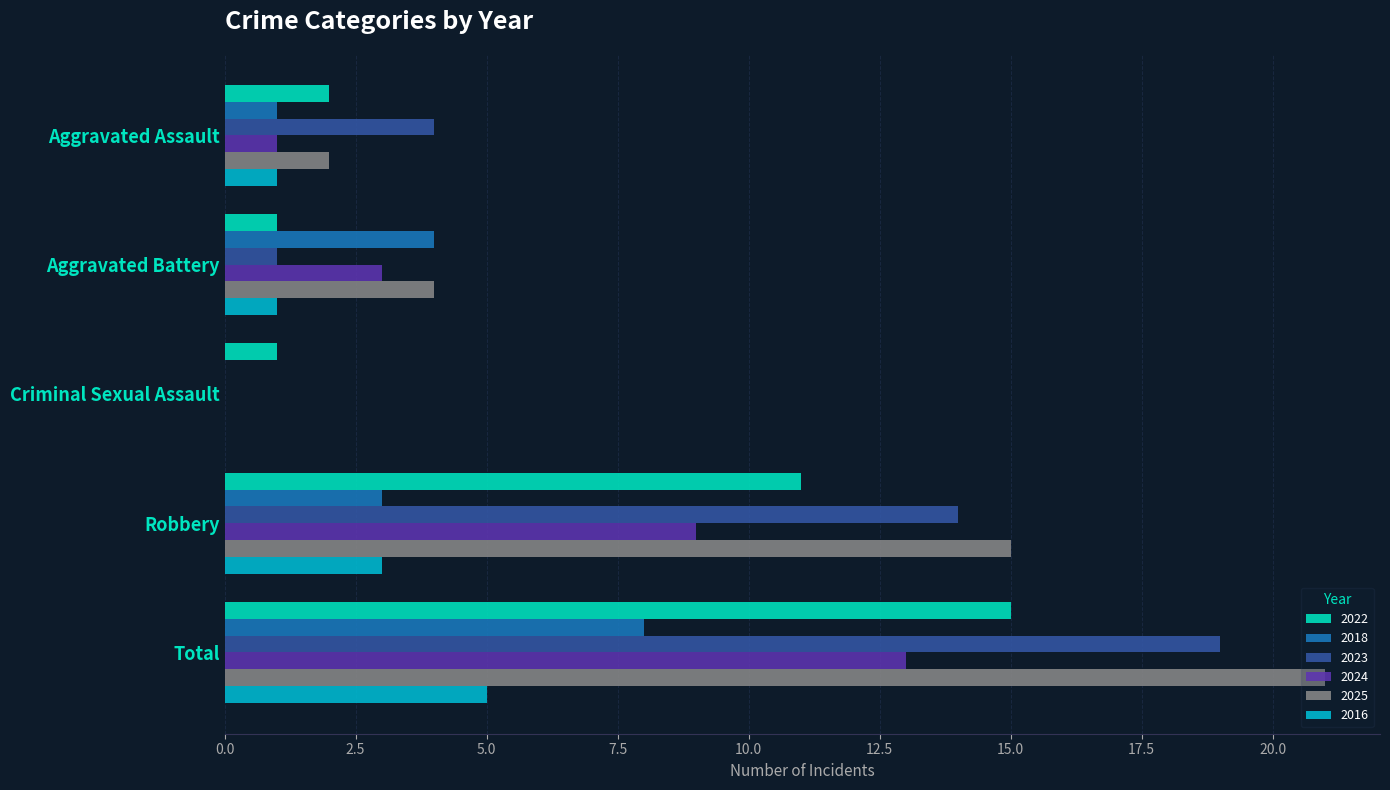

True or false: 2024 has a value of 18 at Total.

False